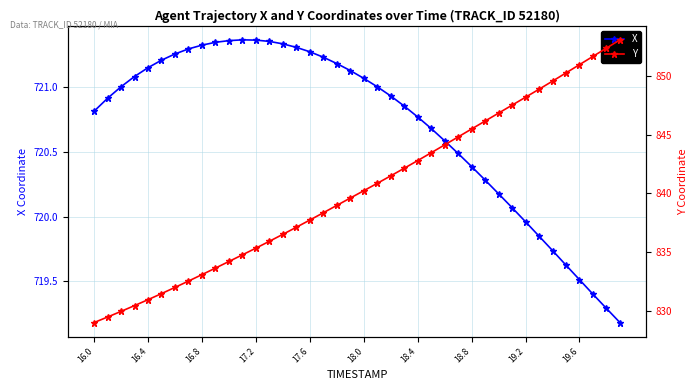

True or false: X has more than 0 interior local peaks.

True